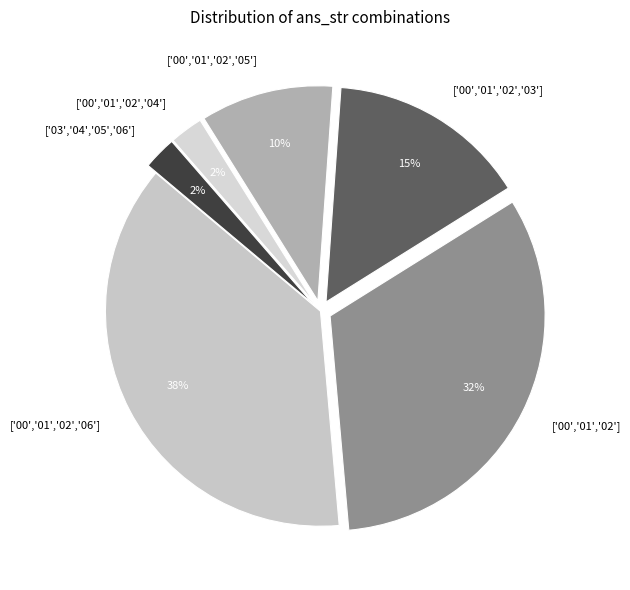

What is the largest slice in the pie chart?

['00','01','02','06']